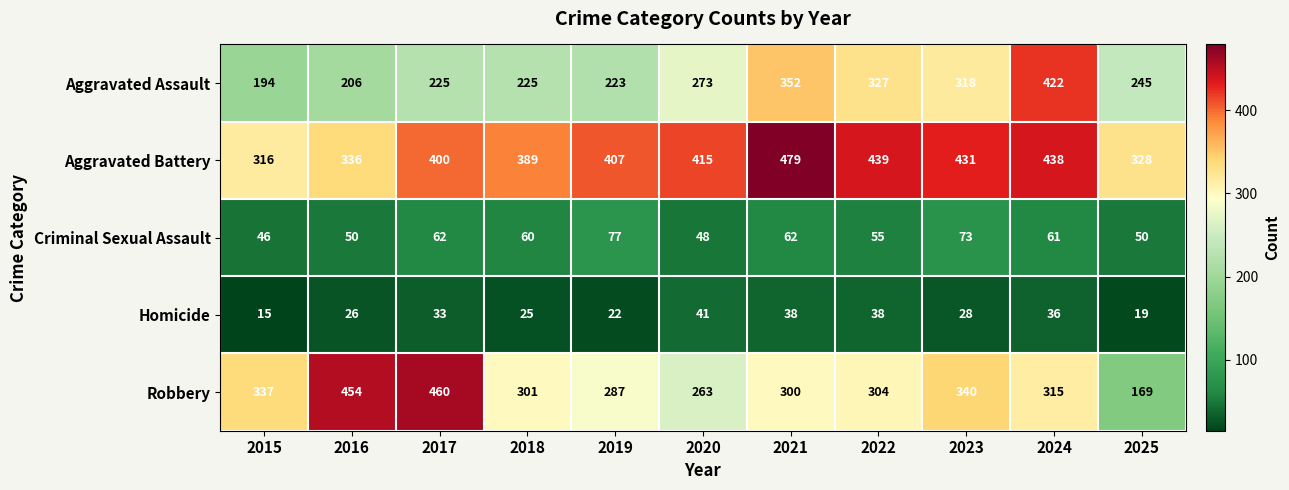

At which label is Aggravated Battery closest to 397?

2017